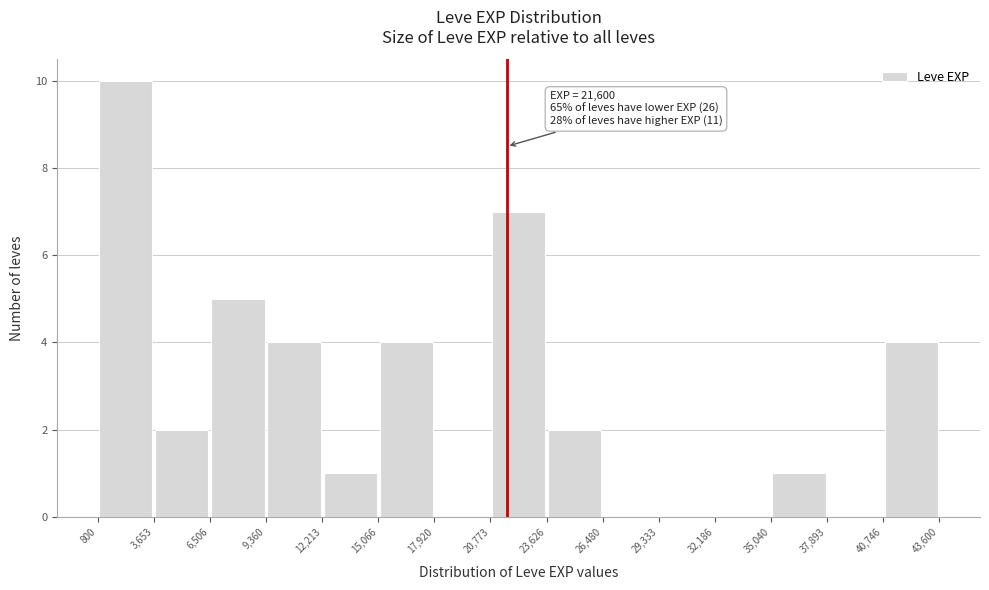

Over which range of the x-axis is the bar tallest?

800 to 3,653